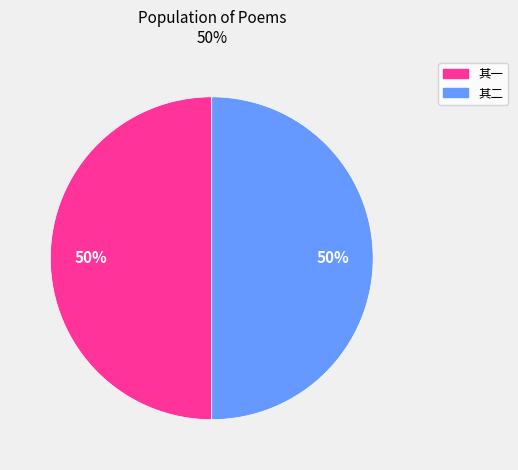

To the nearest percent, what is the average slice percentage?

50%